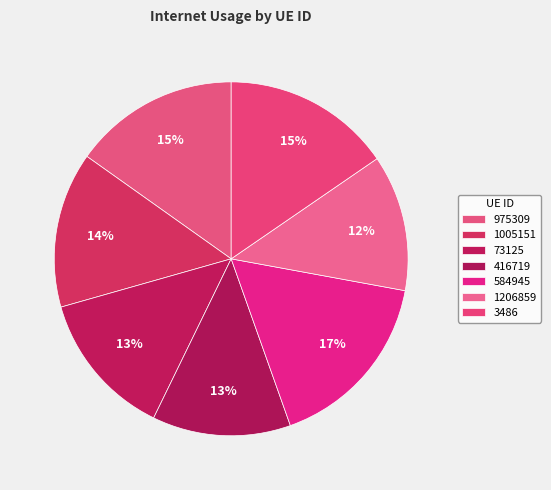

How many slices are in this pie chart?

7